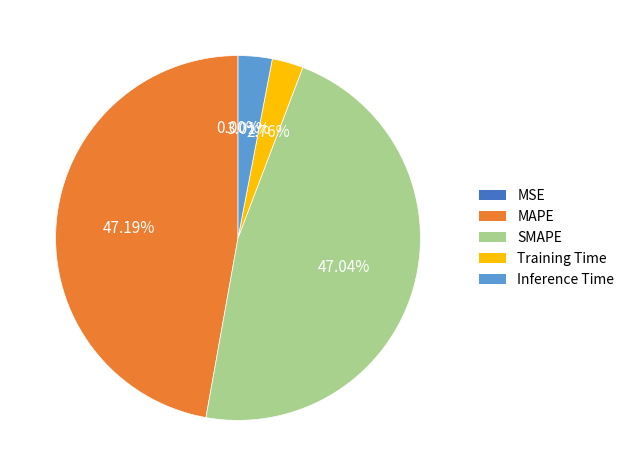

Is it true that Inference Time is 3% of the pie?

True